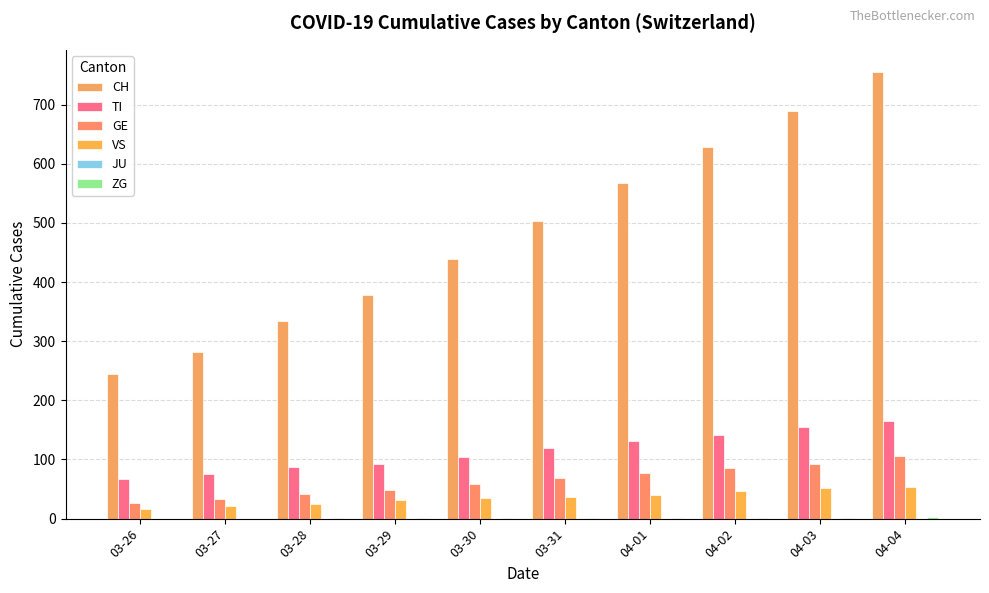

What is the average value of the ZG series?

1